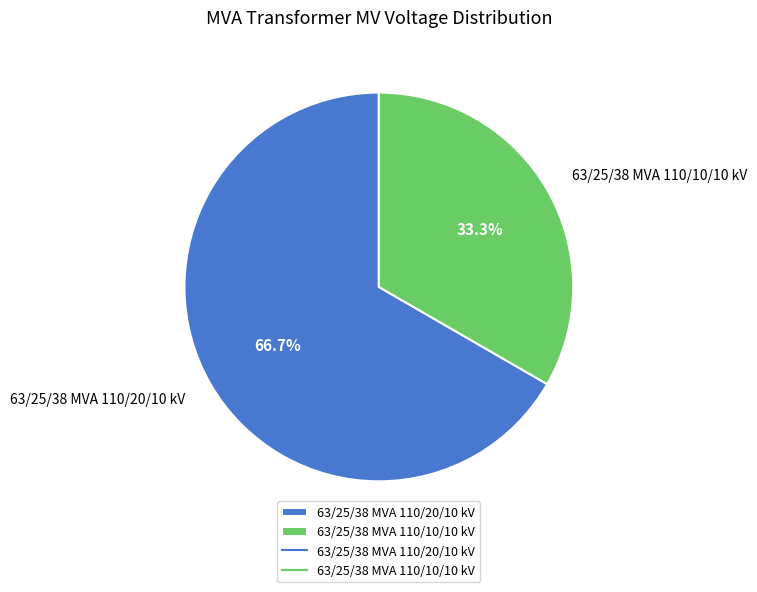

To the nearest percent, what percentage of the pie is 63/25/38 MVA 110/20/10 kV?

67%